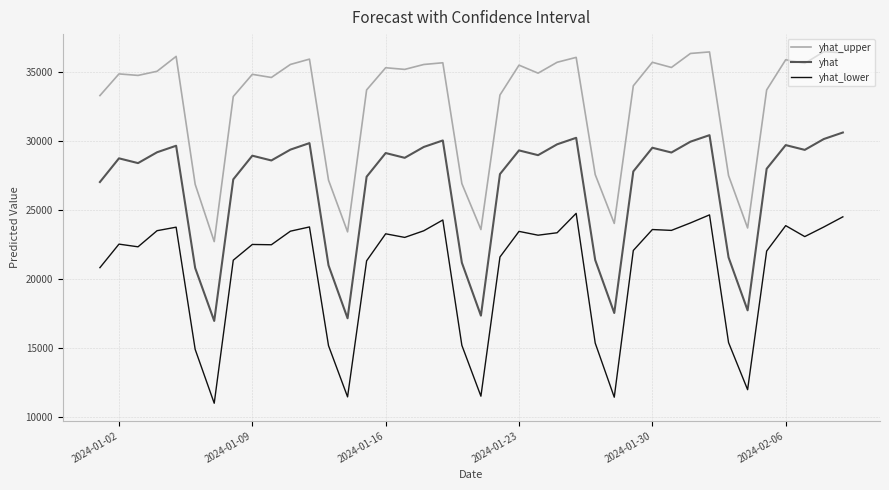

Which series has the largest total across all categories?

yhat_upper